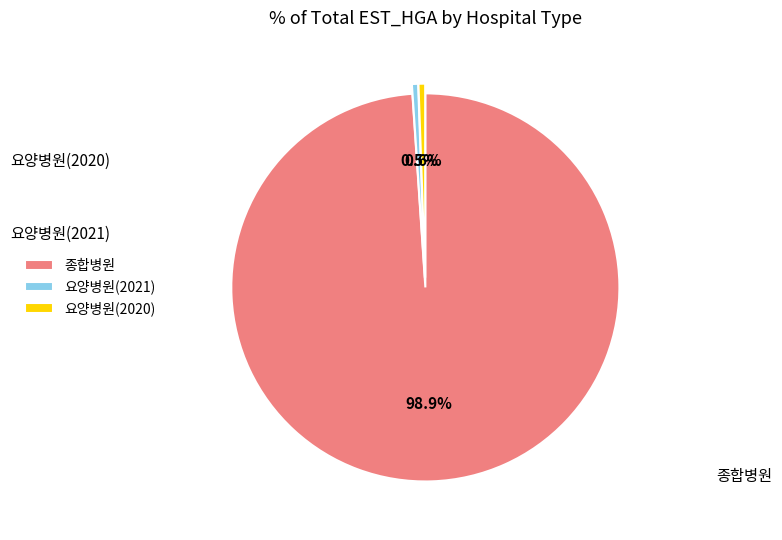

To the nearest percent, what is the difference between the largest and smallest slice percentages?

98%